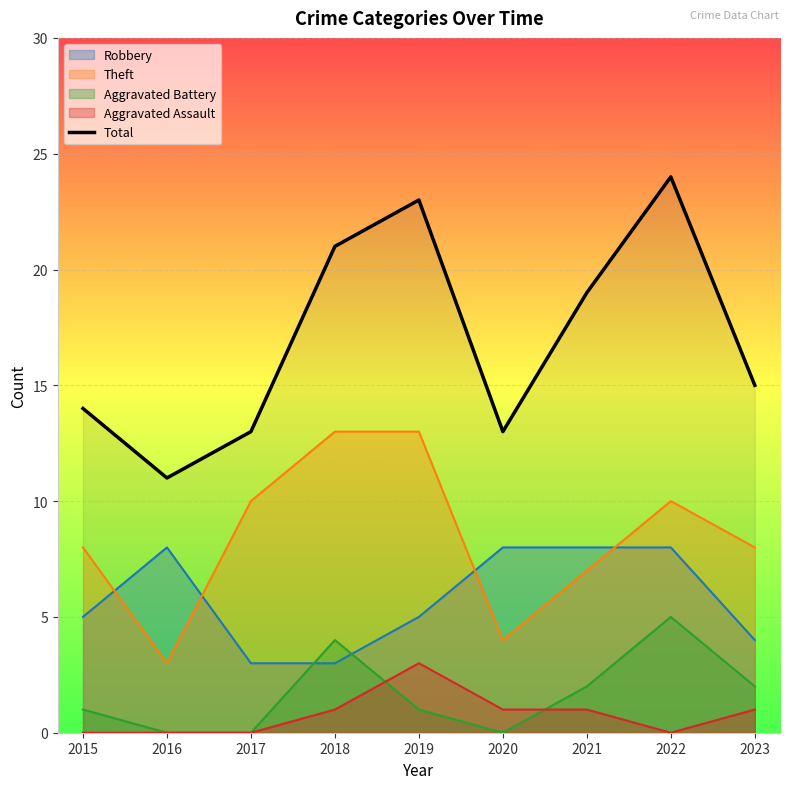

At which category does the data reach its first local valley?

2016